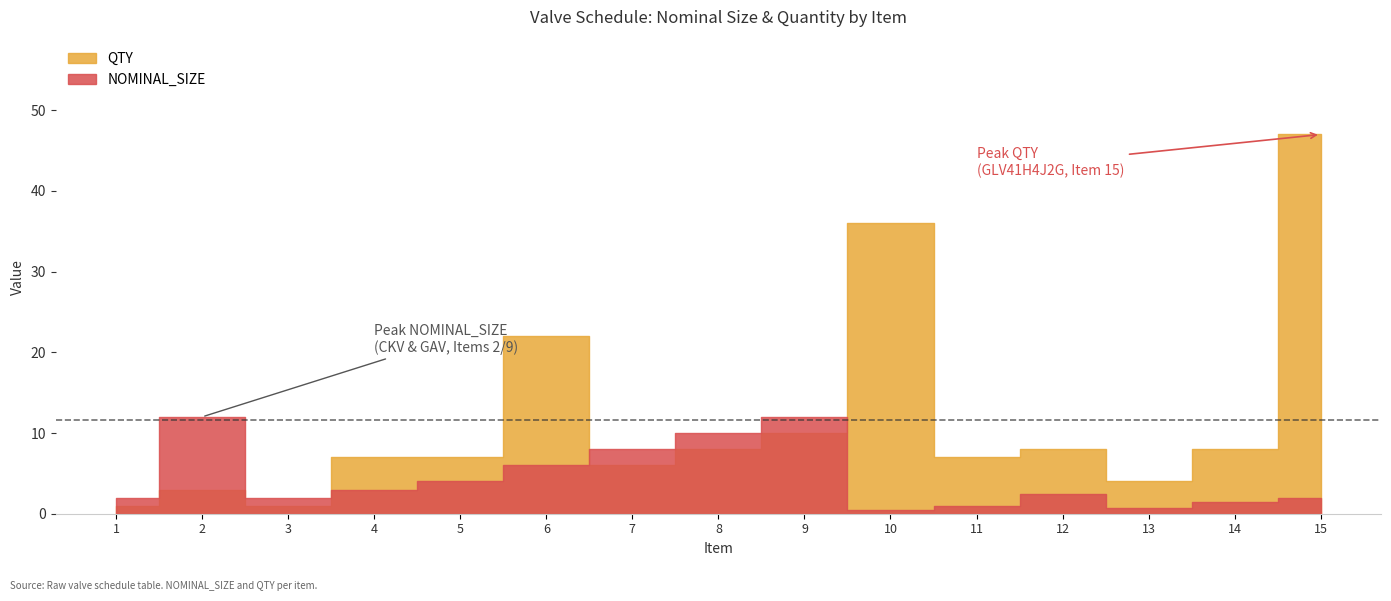

Reading left to right, what are all the values shown in this chart?

NOMINAL_SIZE: 1=2.0	2=12.0	3=2.0	4=3.0	5=4.0	6=6.0	7=8.0	8=10.0	9=12.0	10=0.5	11=1.0	12=2.5	13=0.8	14=1.5	15=2.0
QTY: 1=1.0	2=3.0	3=1.0	4=7.0	5=7.0	6=22.0	7=6.0	8=8.0	9=10.0	10=36.0	11=7.0	12=8.0	13=4.0	14=8.0	15=47.0